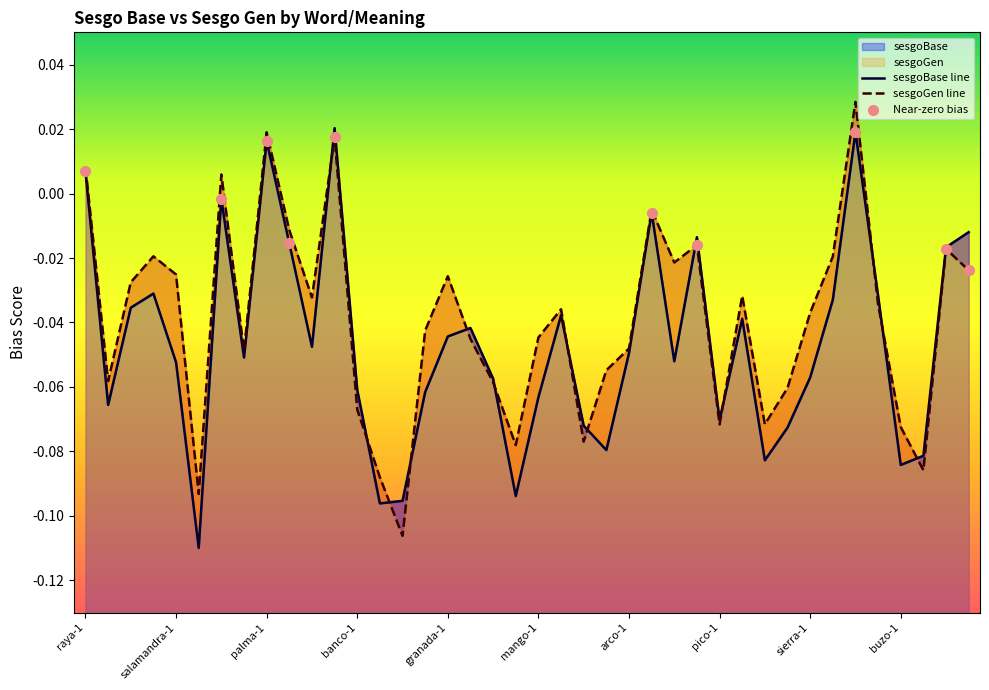

Is the value of sesgoGen at granada-2 greater than the value of sesgoBase at cabo-1?

Yes